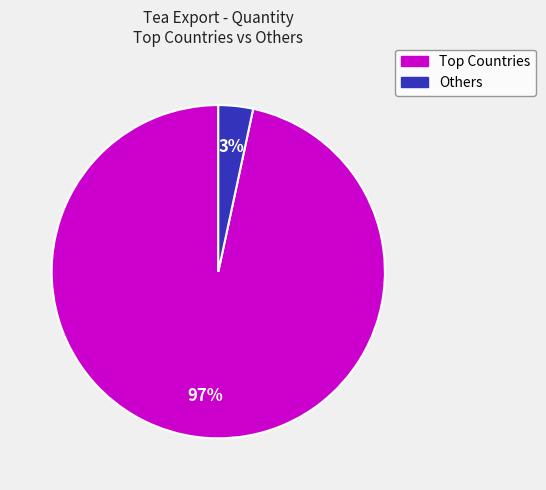

To the nearest percent, what is the average slice percentage?

50%